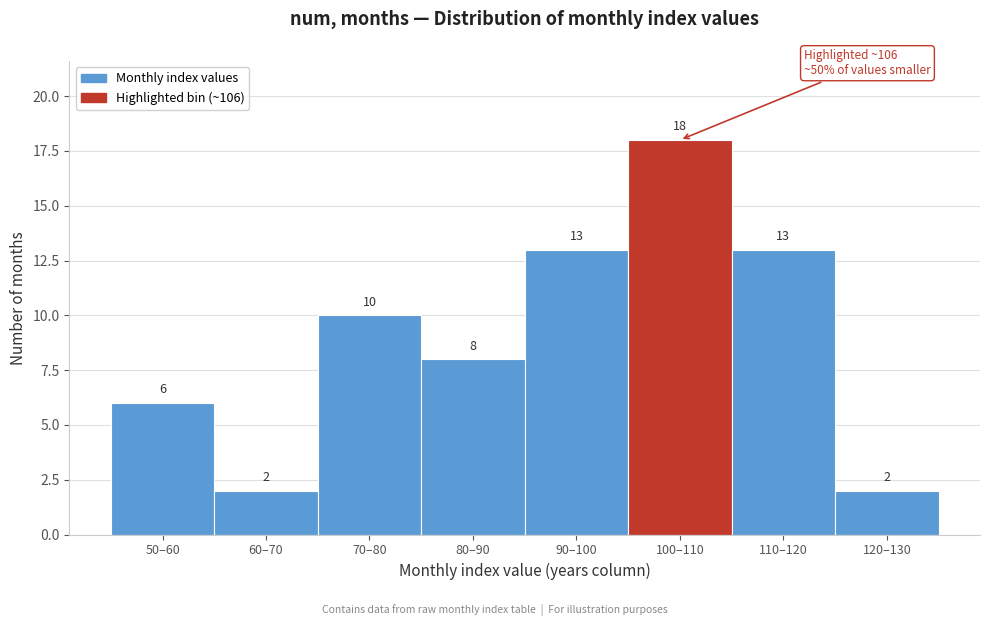

Reading left to right, list all the values displayed in this chart.

6	2	10	8	13	18	13	2